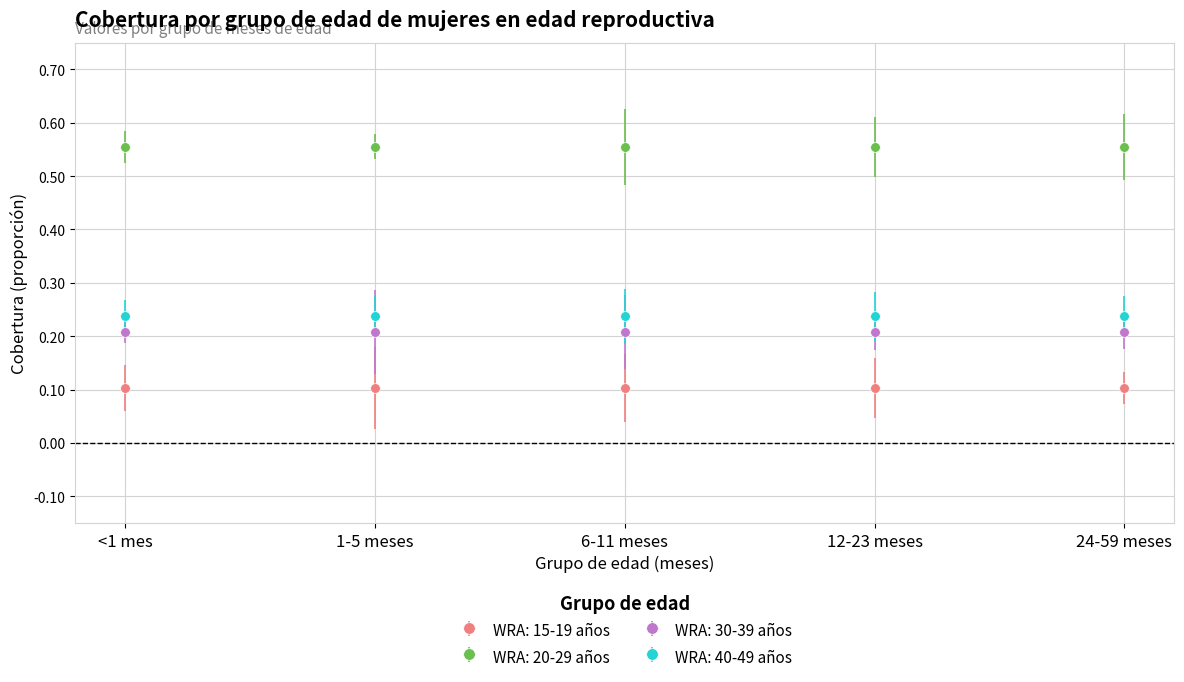

True or false: WRA: 20-29 años and WRA: 15-19 años intersect in this chart.

False